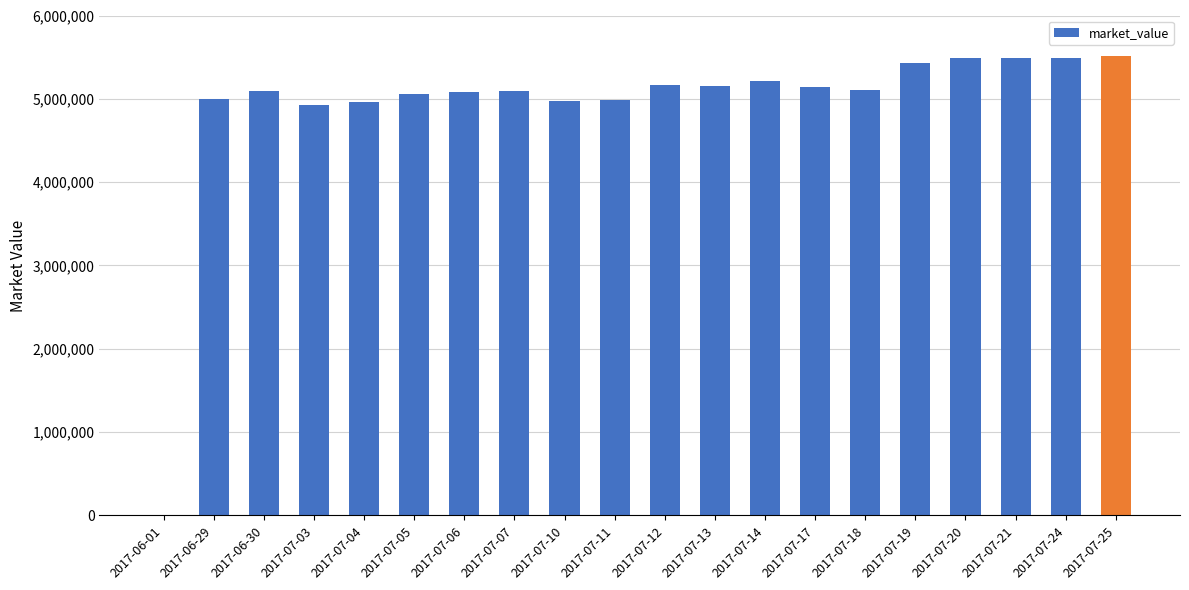

Approximately how many times larger is the value at 2017-07-10 compared to 2017-07-20?

0.9